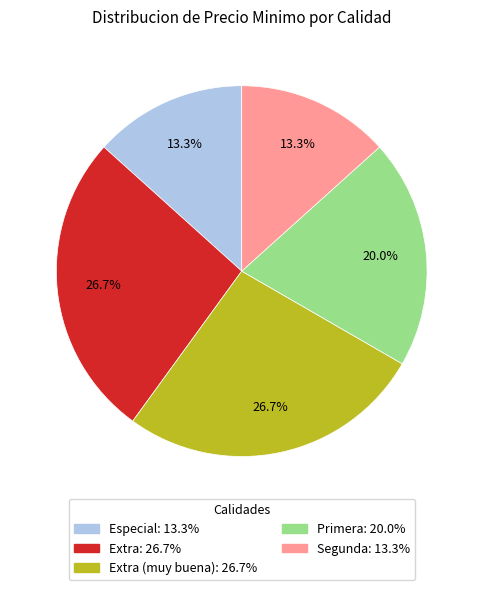

Does any single category account for the majority?

No